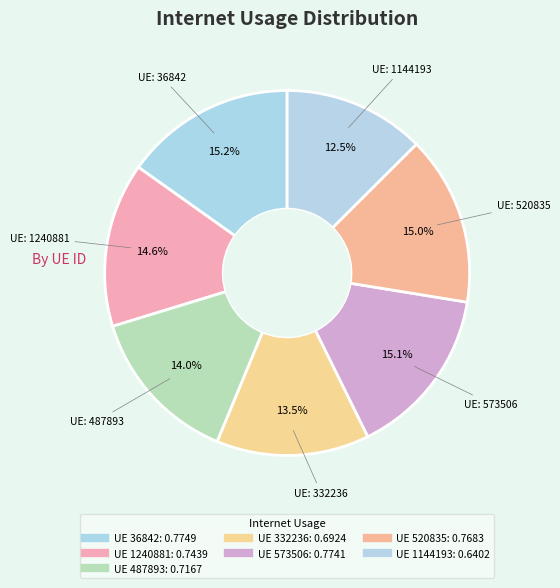

How many segments does this pie chart have?

7